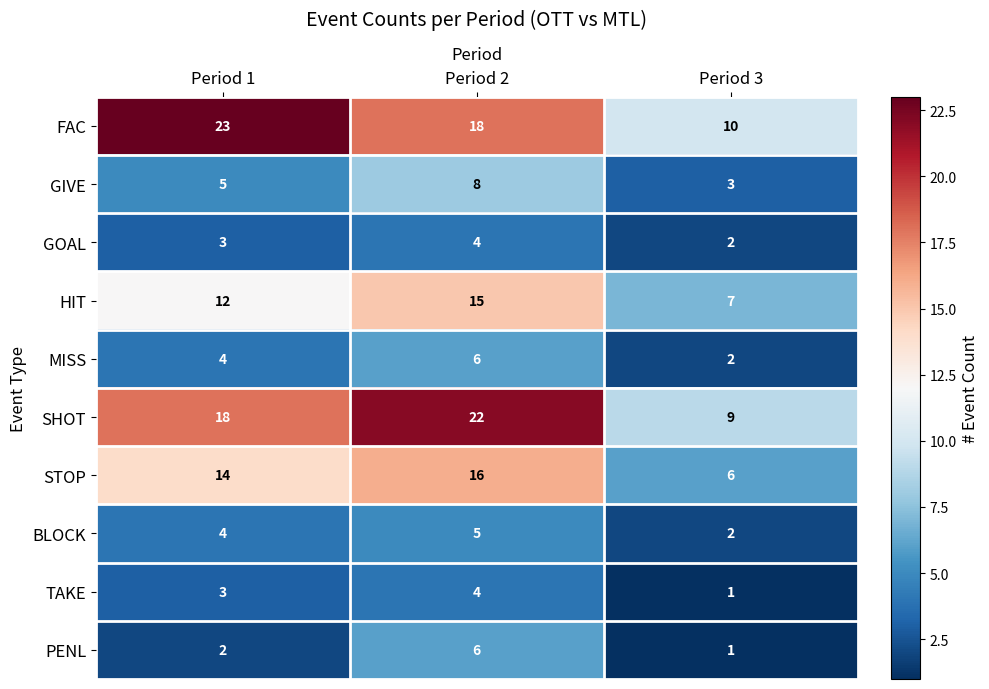

How many GOAL values are between 2 and 4?

3